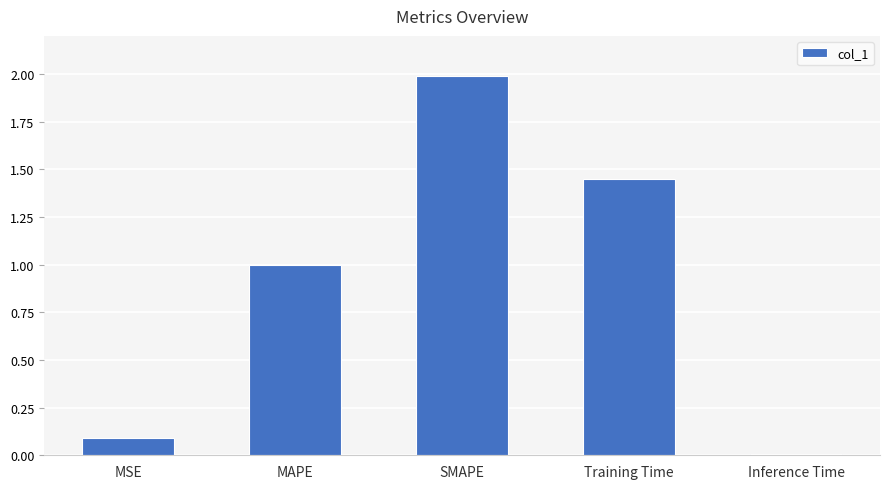

Which has a higher value, SMAPE or MAPE?

SMAPE